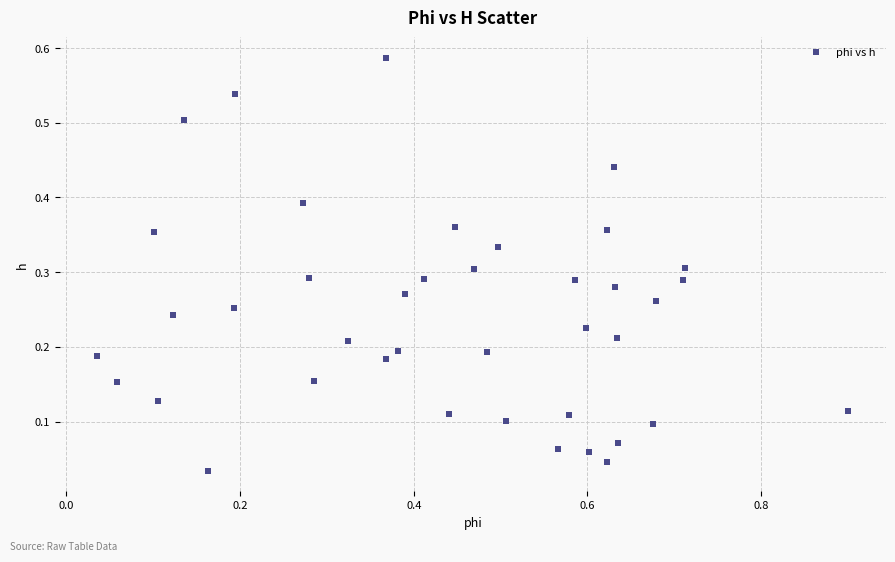

What is the range of X values (max minus min)?

0.9